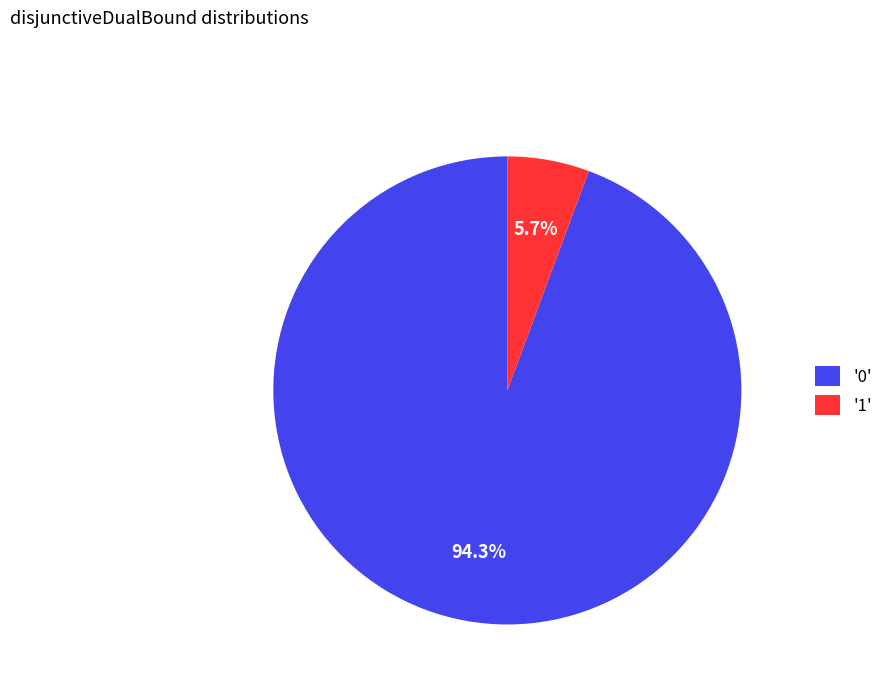

What percentage do '0' and '1' together represent?

100.0%